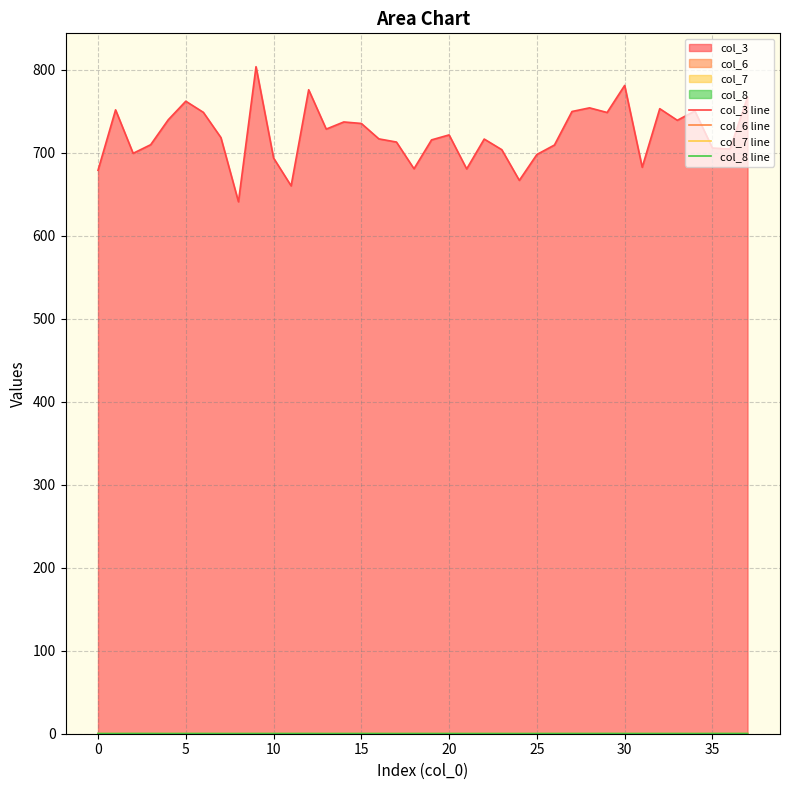

What is the sum of all col_3 line values?

27444.8